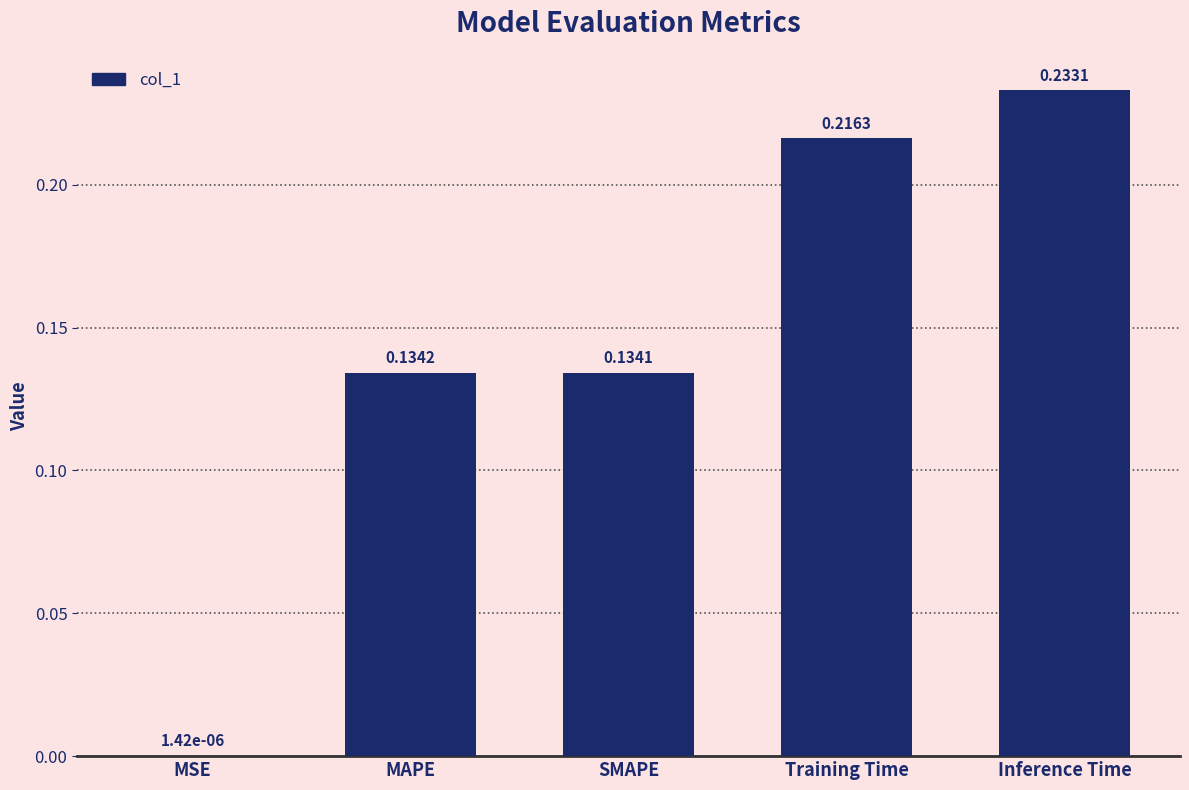

Between Training Time and SMAPE, which is larger?

Training Time